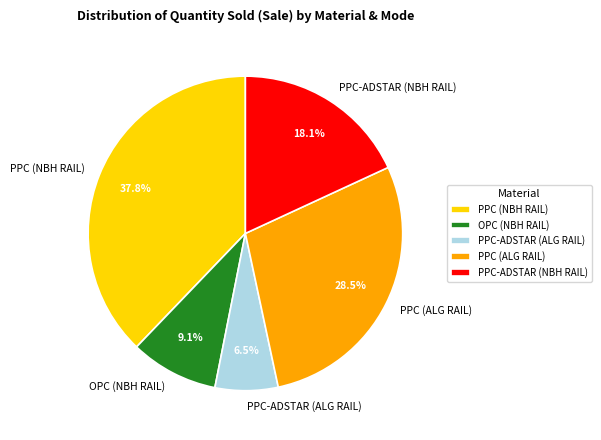

Is there any slice that represents more than half of the pie?

No